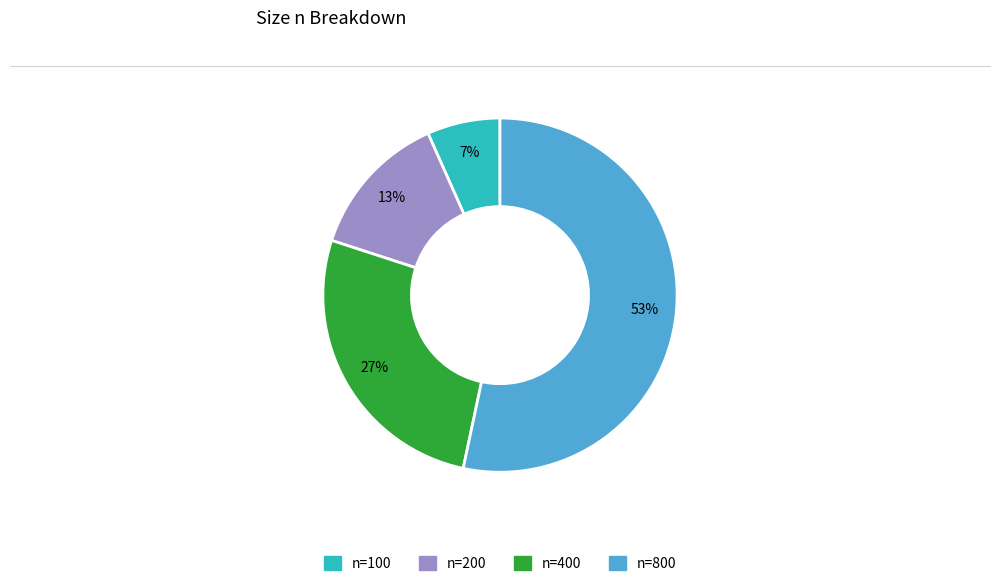

Does any single category account for the majority?

Yes